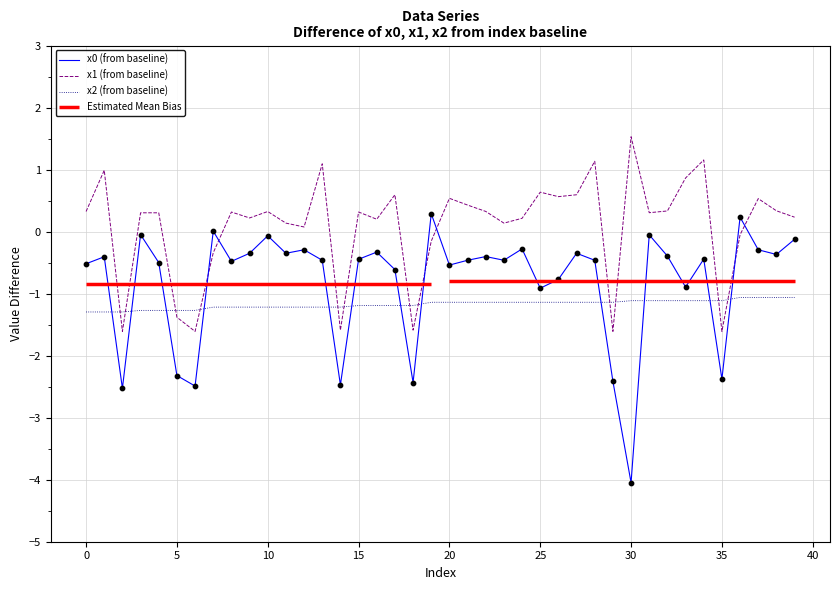

Which series has the largest total across all categories?

x1 (from baseline)